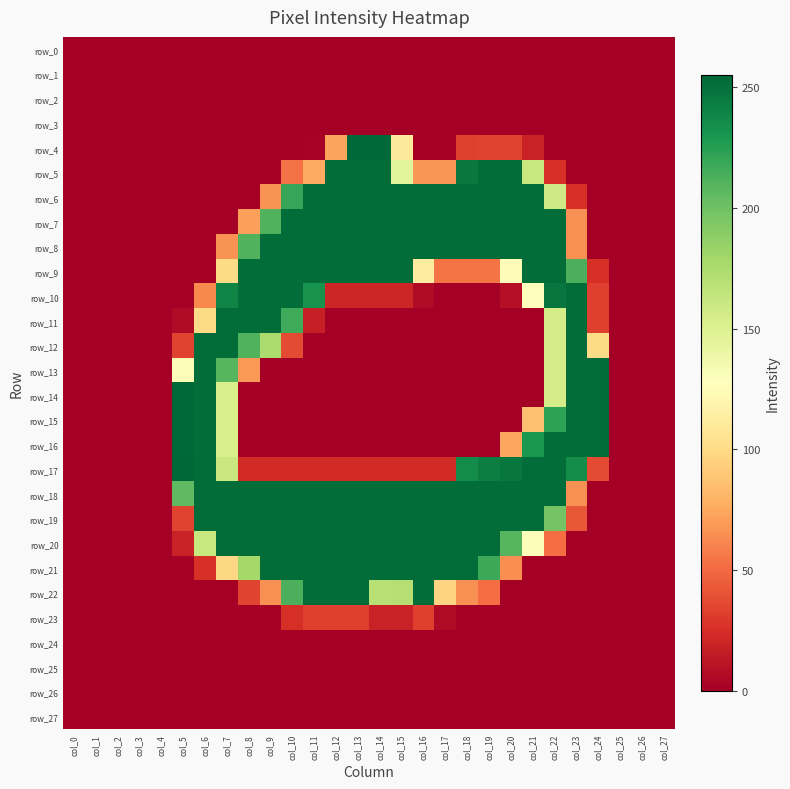

Rank the series by their maximum value, from highest to lowest.

row_17, row_4, row_14, row_15, row_16, row_5, row_6, row_7, row_8, row_9, row_10, row_11, row_12, row_13, row_18, row_19, row_20, row_21, row_22, row_23, row_0, row_1, row_2, row_3, row_24, row_25, row_26, row_27